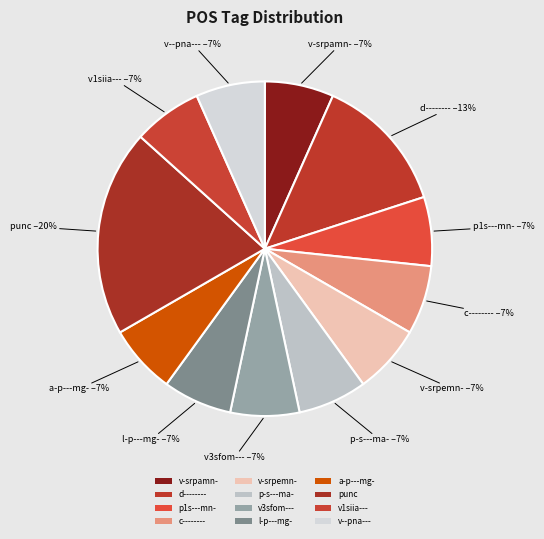

How many slices are in this pie chart?

12